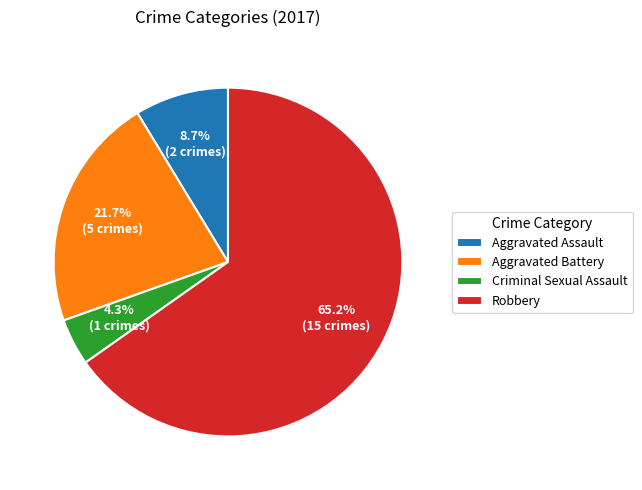

Rank the categories by value from lowest to highest.

Criminal Sexual Assault, Aggravated Assault, Aggravated Battery, Robbery